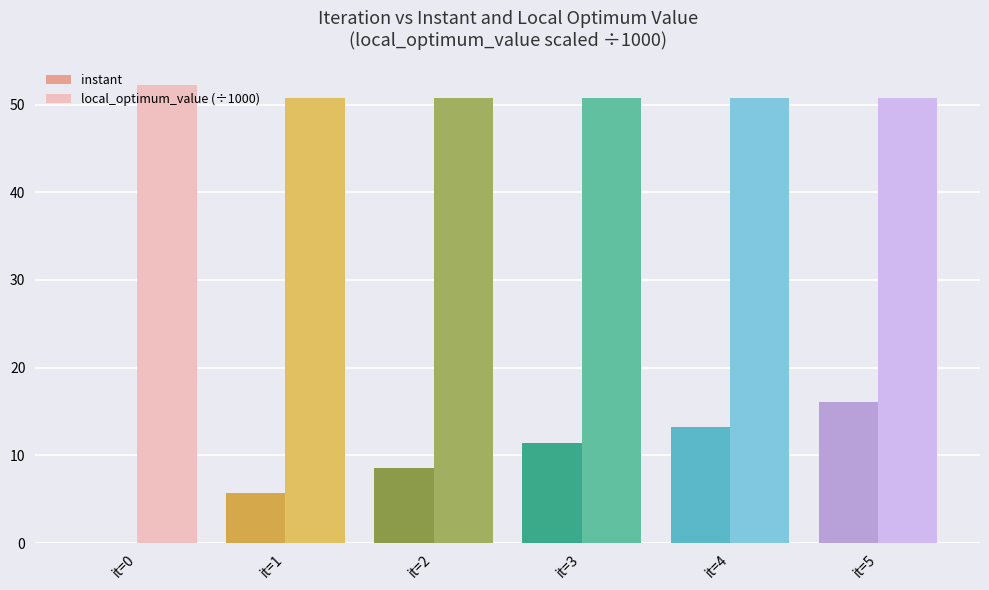

How many groups of bars are there?

6